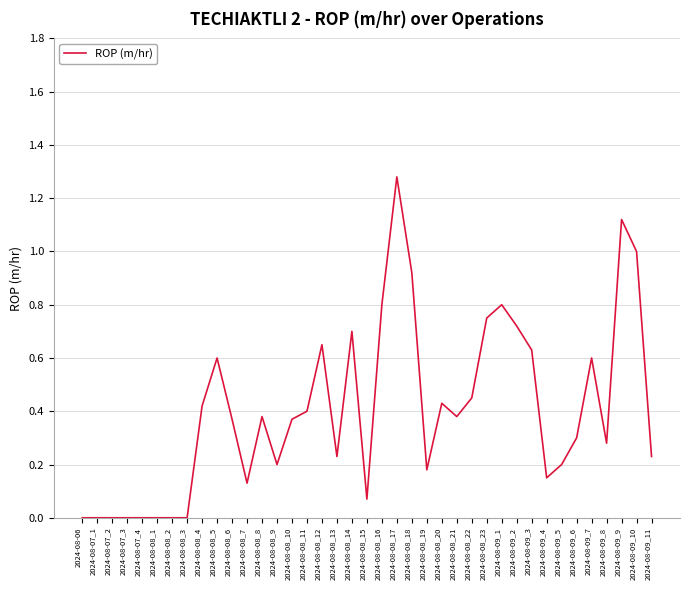

The value at 2024-08-09_6 is 0.3. True or false?

True